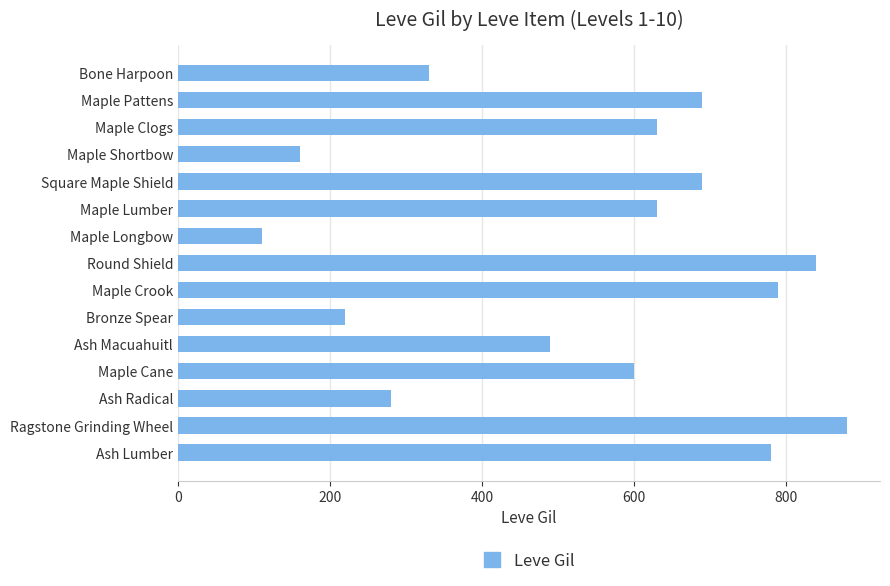

Reading top to bottom, transcribe all the data shown in this chart.

Bone Harpoon=330	Maple Pattens=690	Maple Clogs=630	Maple Shortbow=160	Square Maple Shield=690	Maple Lumber=630	Maple Longbow=110	Round Shield=840	Maple Crook=790	Bronze Spear=220	Ash Macuahuitl=490	Maple Cane=600	Ash Radical=280	Ragstone Grinding Wheel=880	Ash Lumber=780